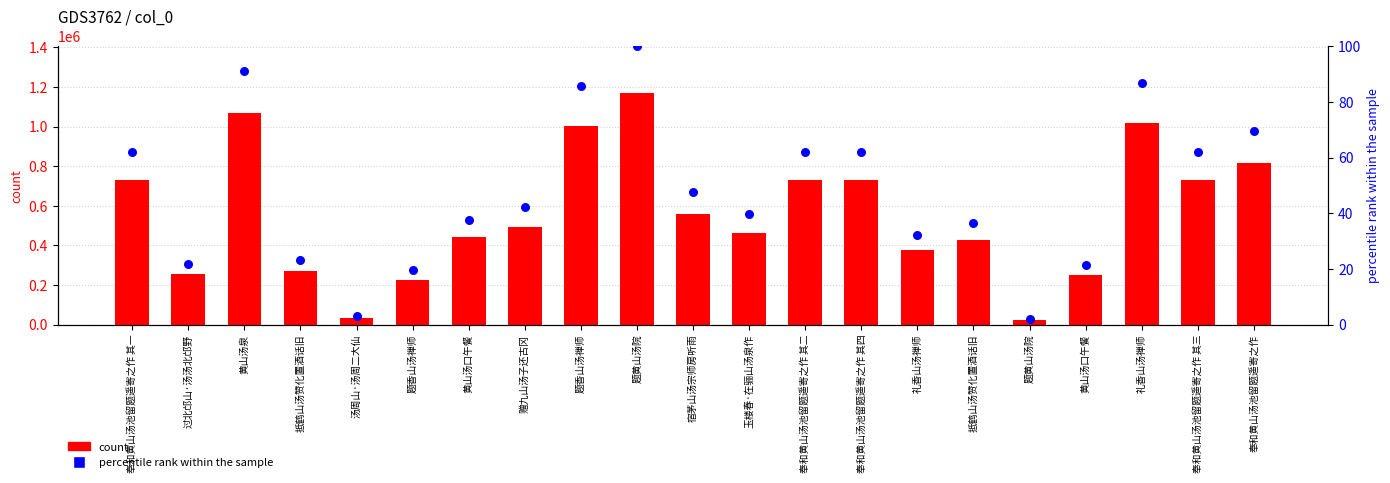

At how many categories does at least one series exceed 191929?

19